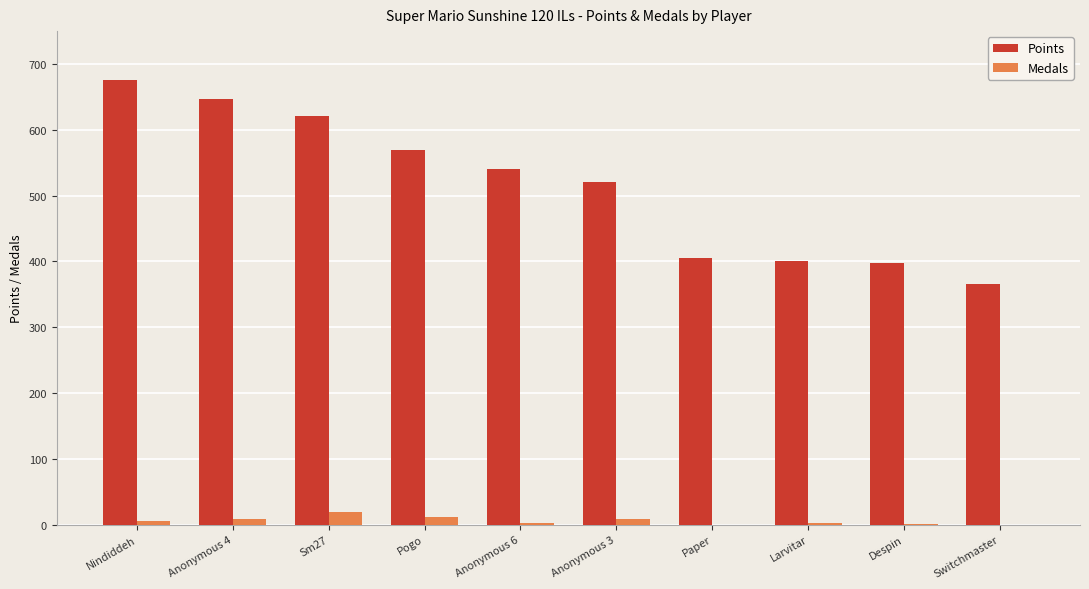

Which series changed the most between Anonymous 3 and Paper?

Points